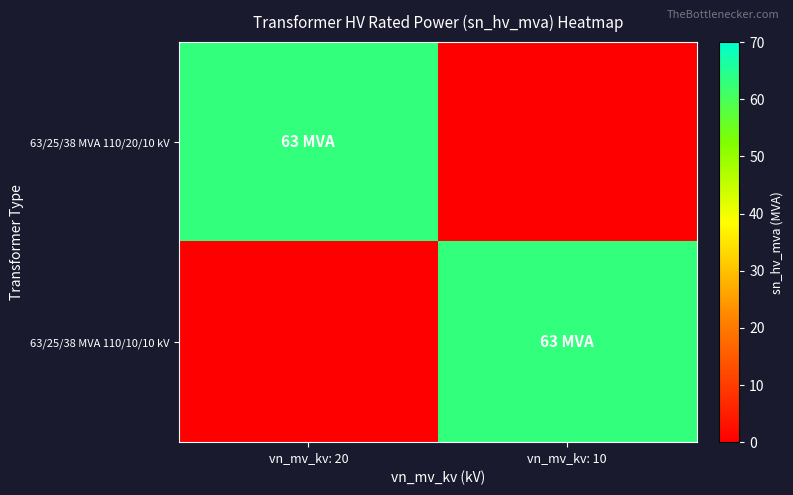

Which label corresponds to the largest value in the chart?

vn_mv_kv: 20